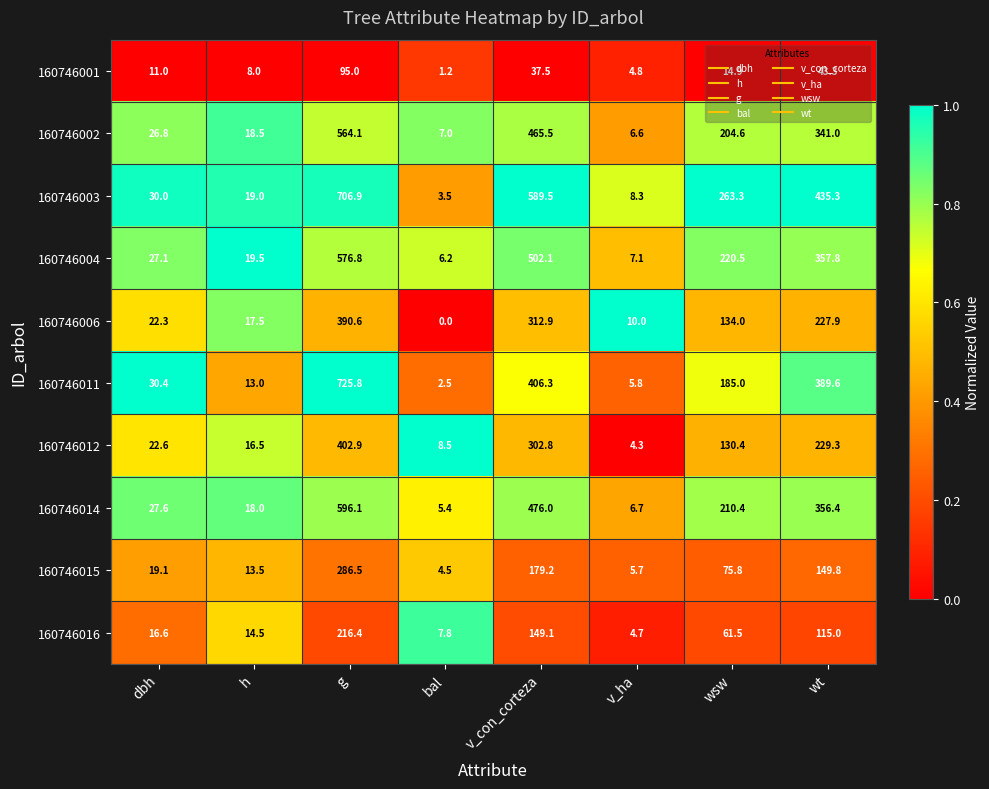

Which series has the widest spread of values?

160746011